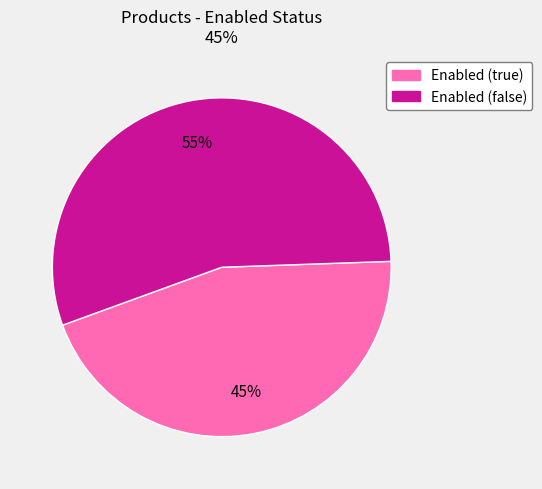

Rank the categories by value from lowest to highest.

Enabled (true), Enabled (false)